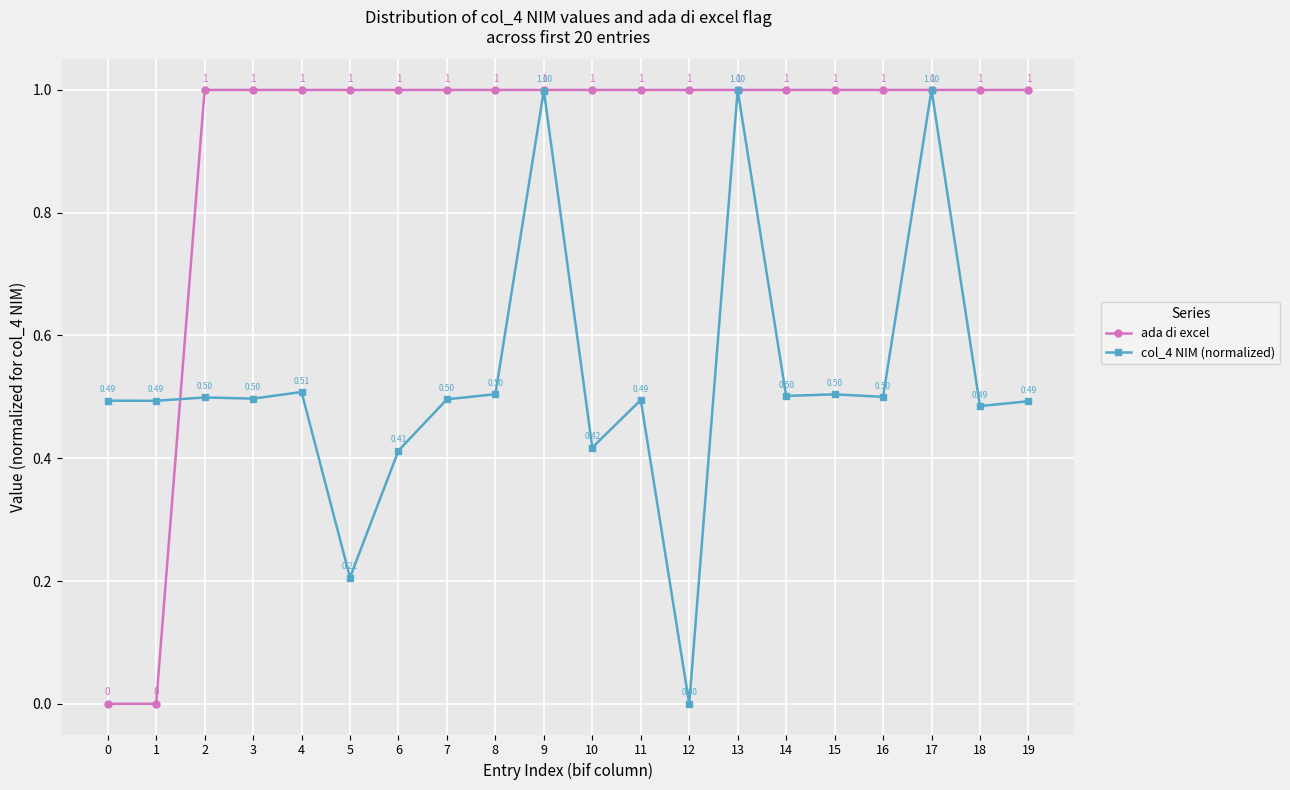

List the series in order of their overall mean, highest first.

ada di excel, col_4 NIM (normalized)